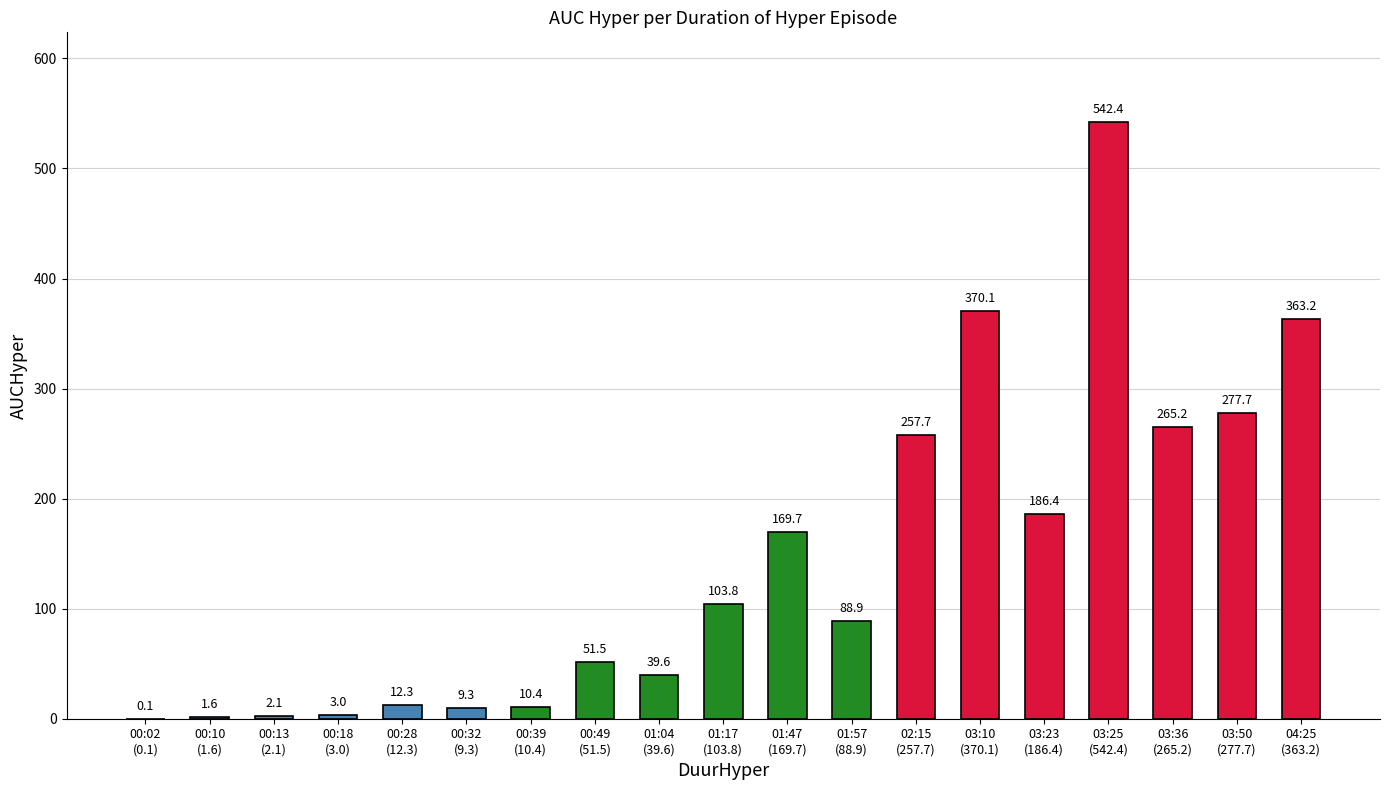

What is the maximum value shown in the chart?

542.4